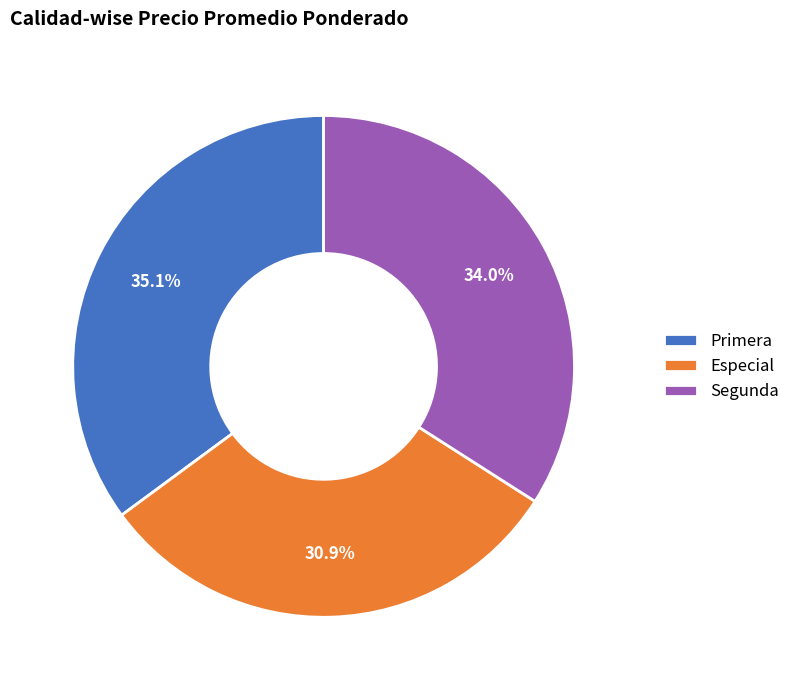

Which slice is the smallest?

Especial